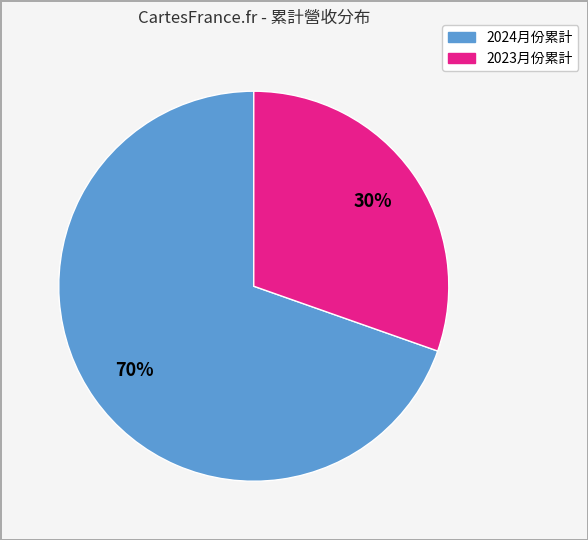

Is there a majority slice in this chart?

Yes